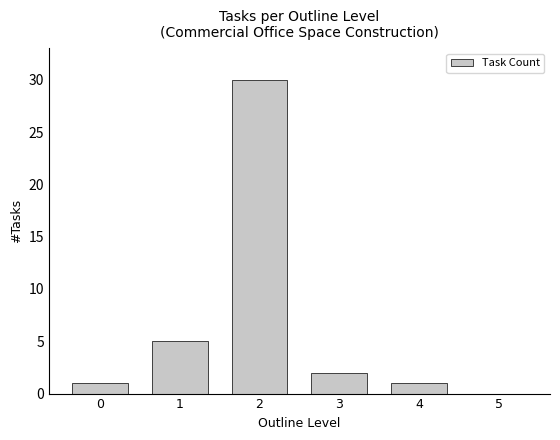

What is the maximum value shown in the chart?

30